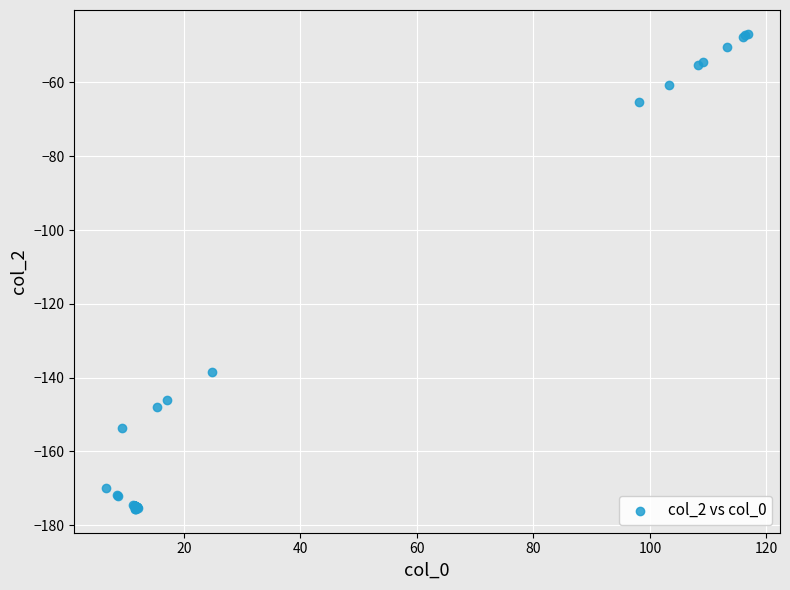

What Y value in the scatter plot is closest to -111?

-138.3